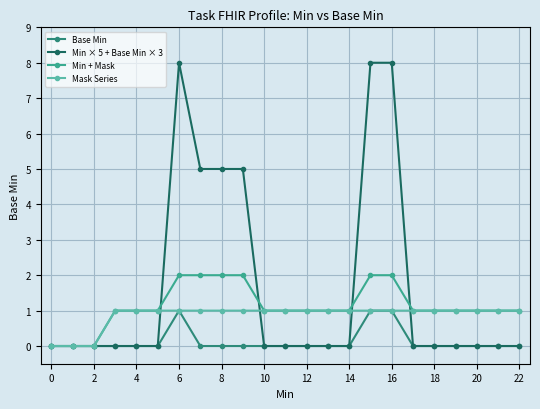

What is the value of the Min + Mask point at the 17th from the left?

2